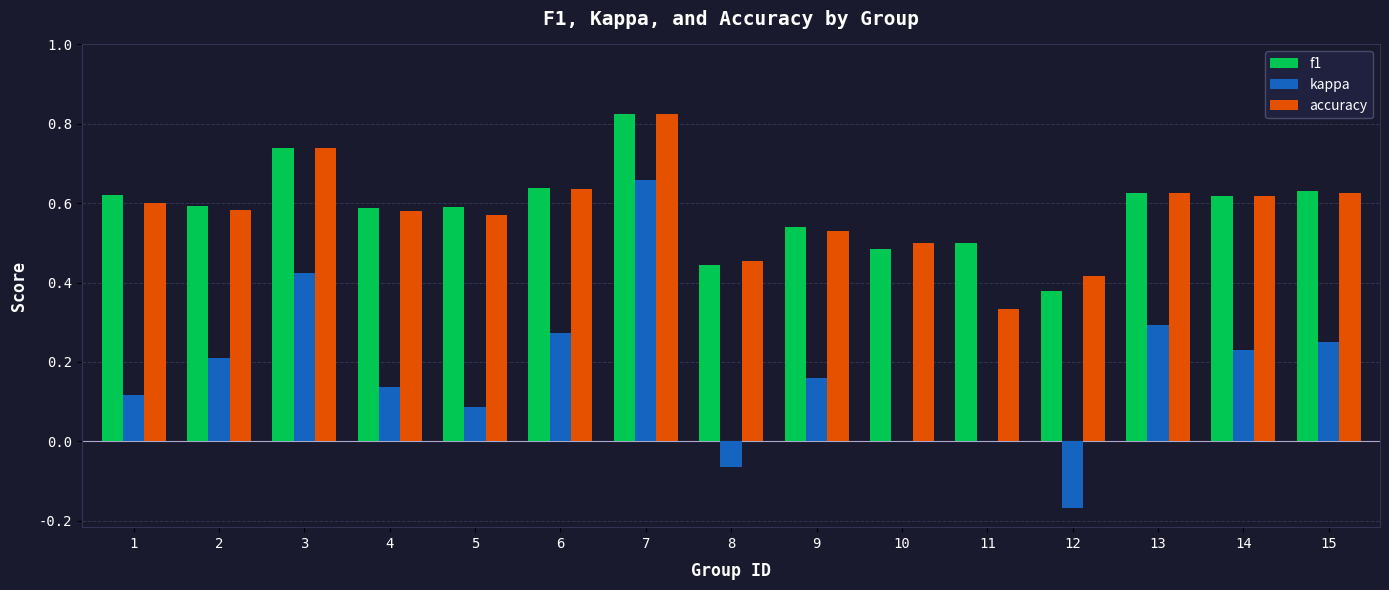

The accuracy series shows 0.6 at 14. True or false?

True